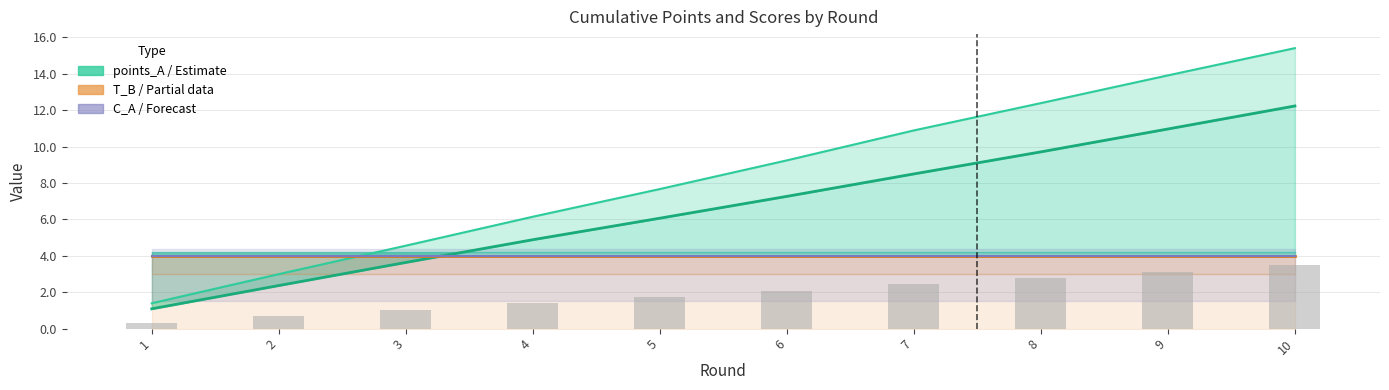

Between 3 and 7, which is larger?

7